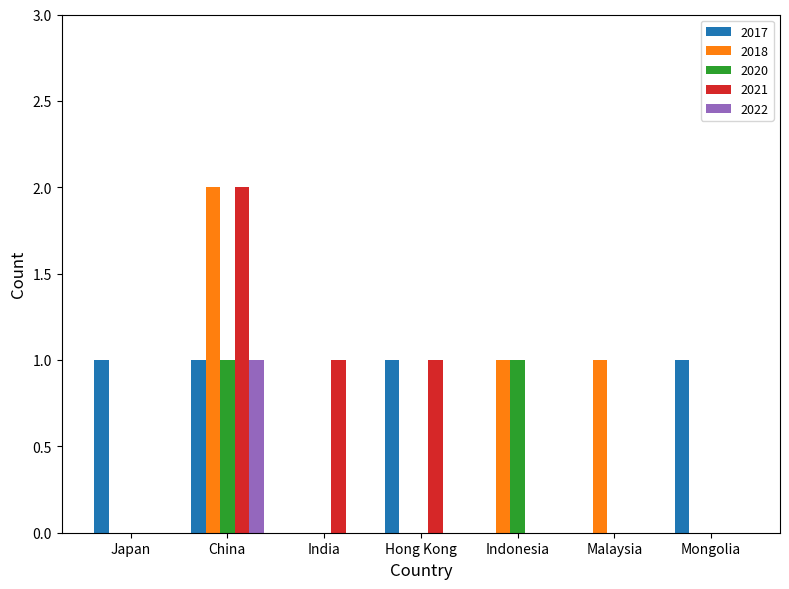

What is the difference between the 2018 values at Indonesia and India?

1